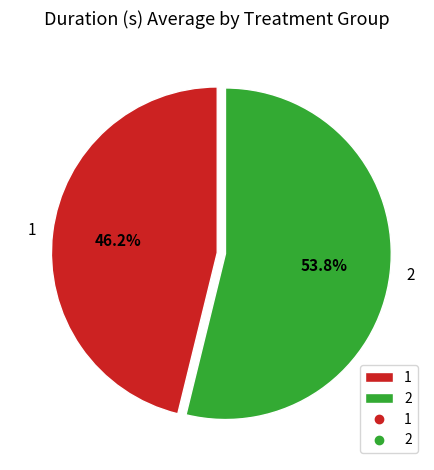

Rank the categories by value from lowest to highest.

1, 2